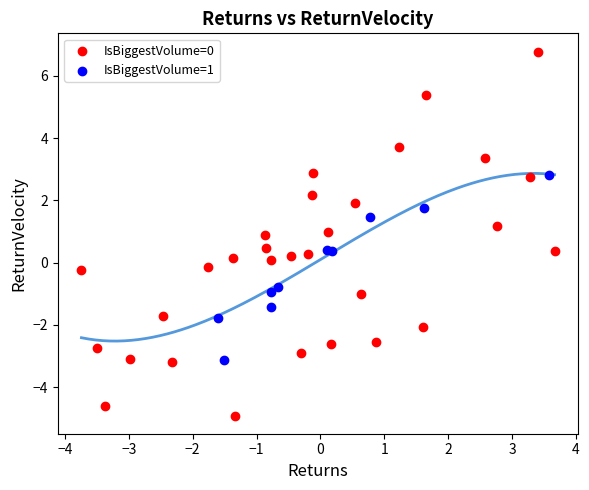

Which series contains the lowest Y value?

IsBiggestVolume=0